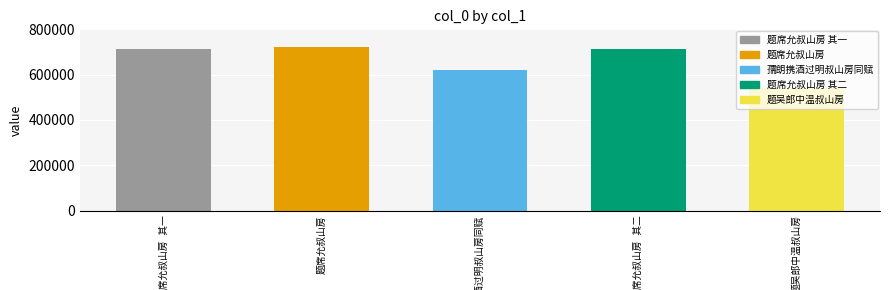

Where is the data nearest to the value 632061?

孺朗携酒过明叔山房同赋